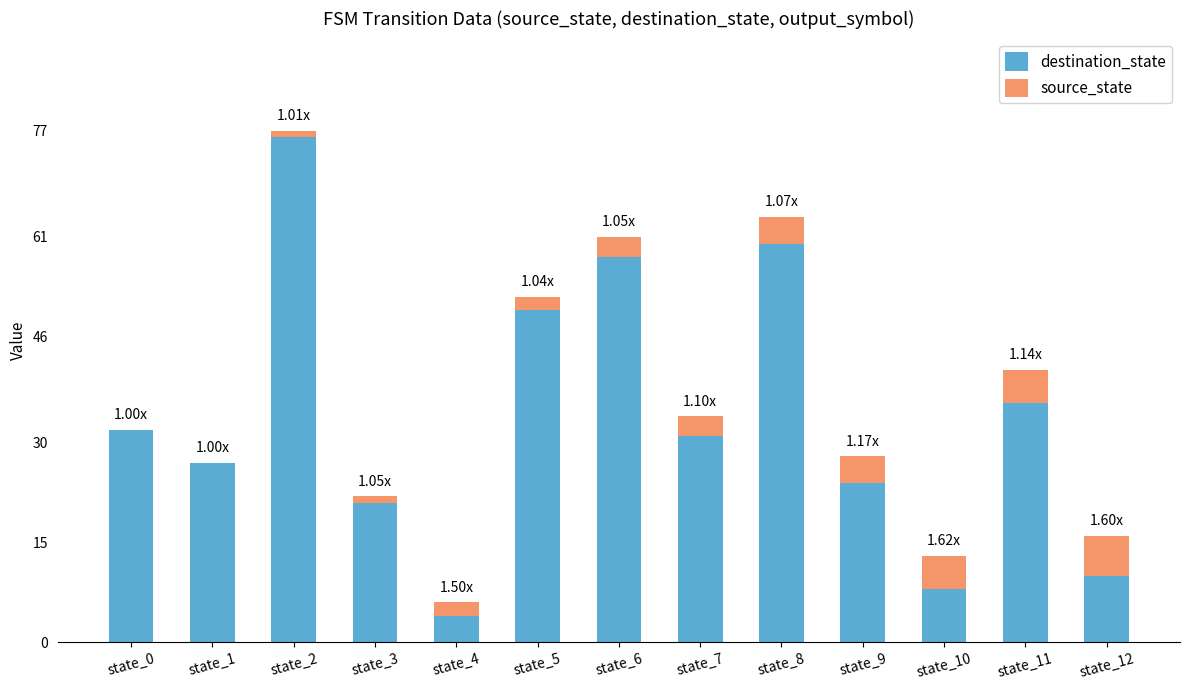

At which category is the sum across all series the highest?

state_2